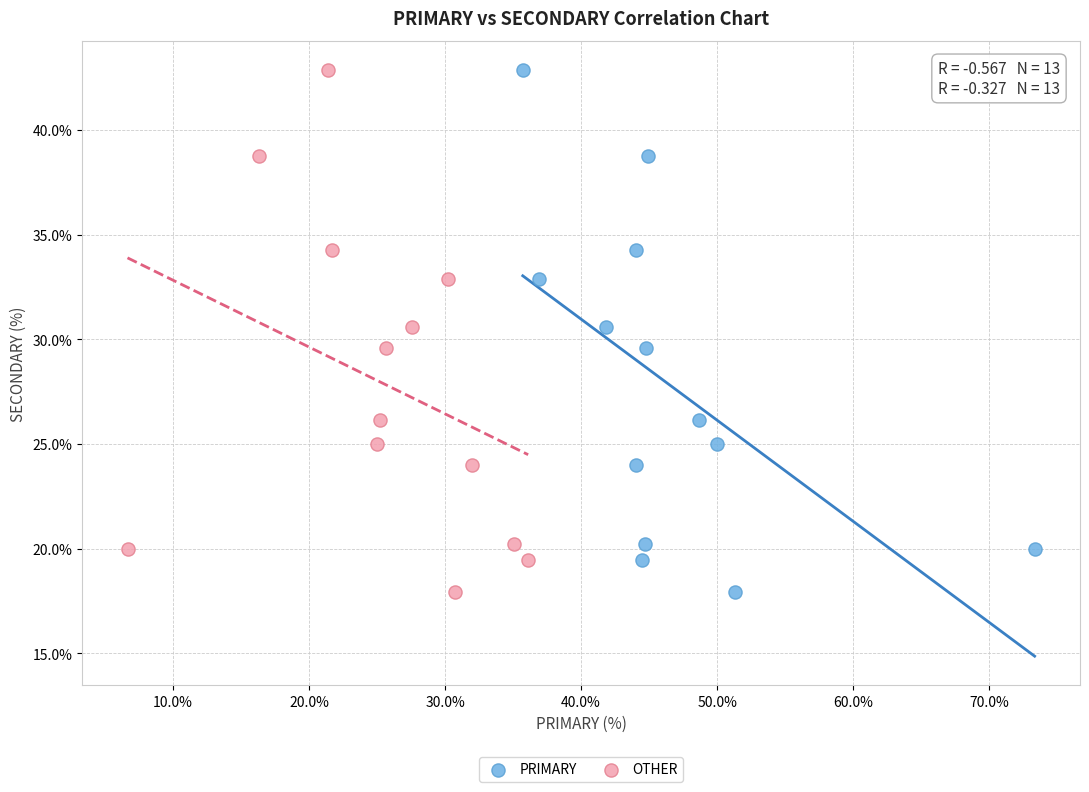

What are all the series names shown in the legend?

PRIMARY, OTHER